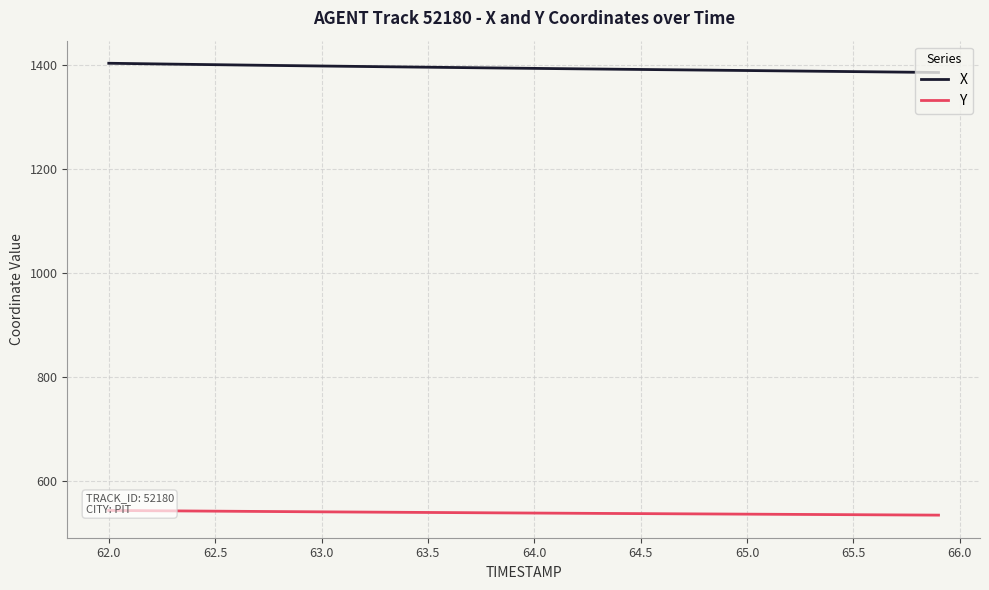

What is the value of the Y point at the 8th from the left?

542.1